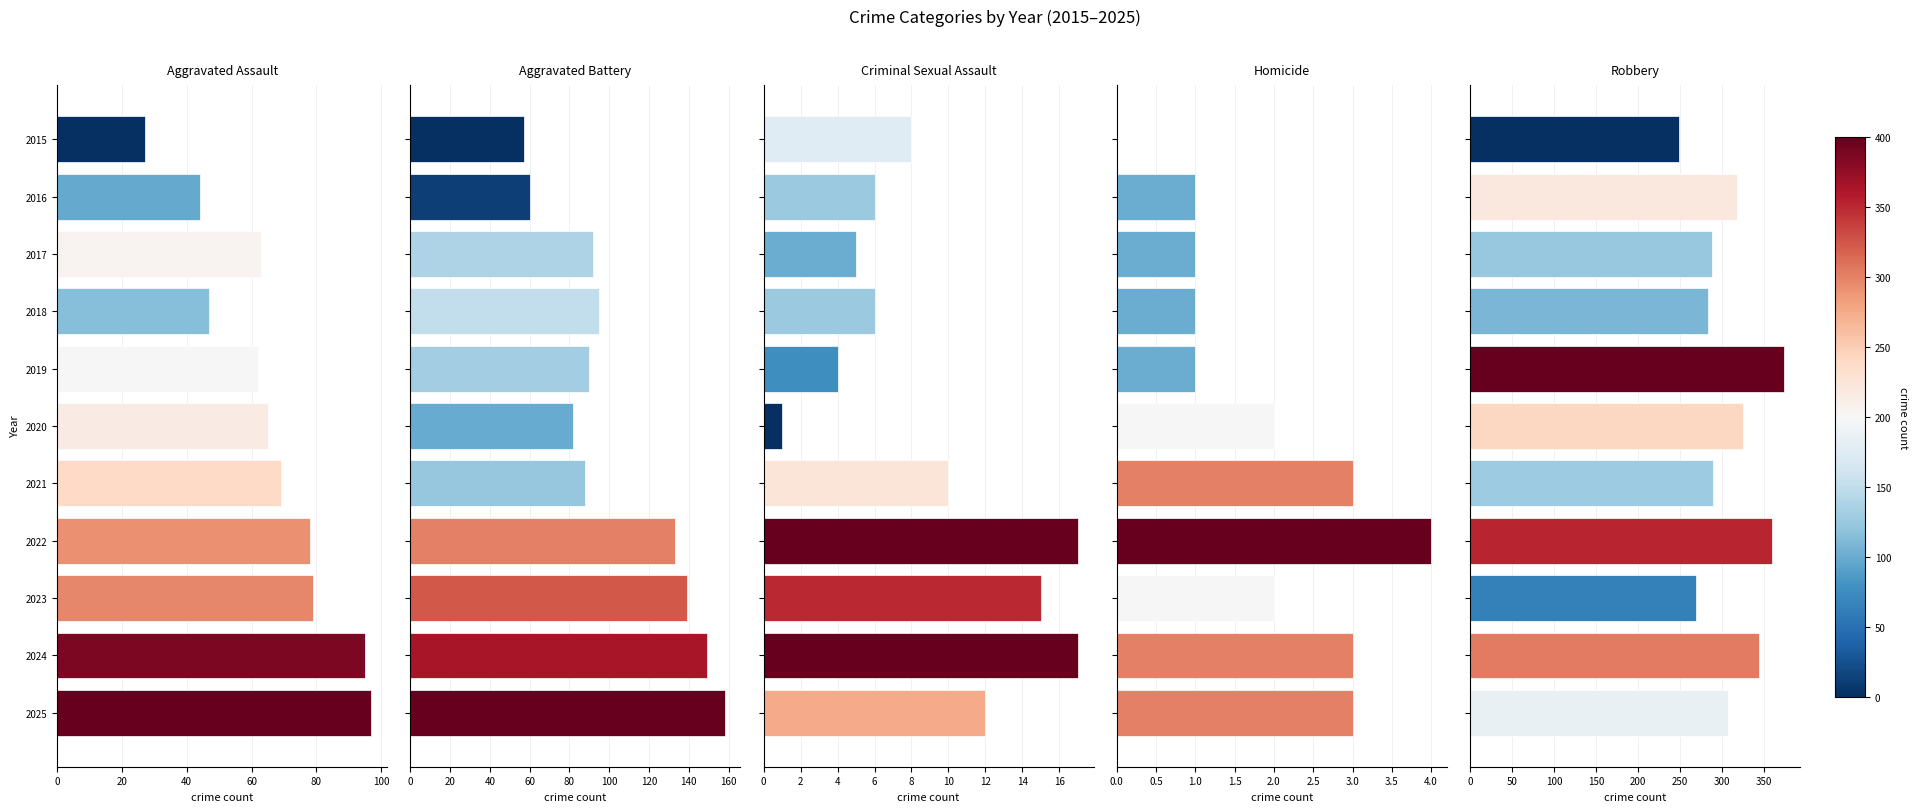

Are the bars horizontal?

Yes